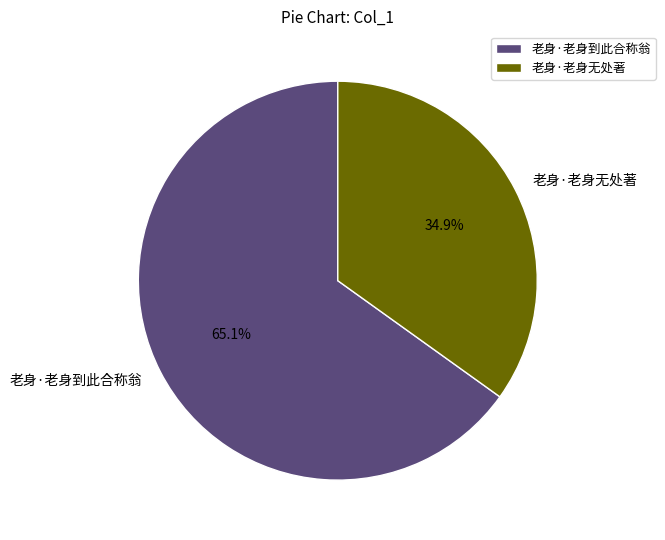

What percentage do 老身·老身无处著 and 老身·老身到此合称翁 together represent?

100.0%